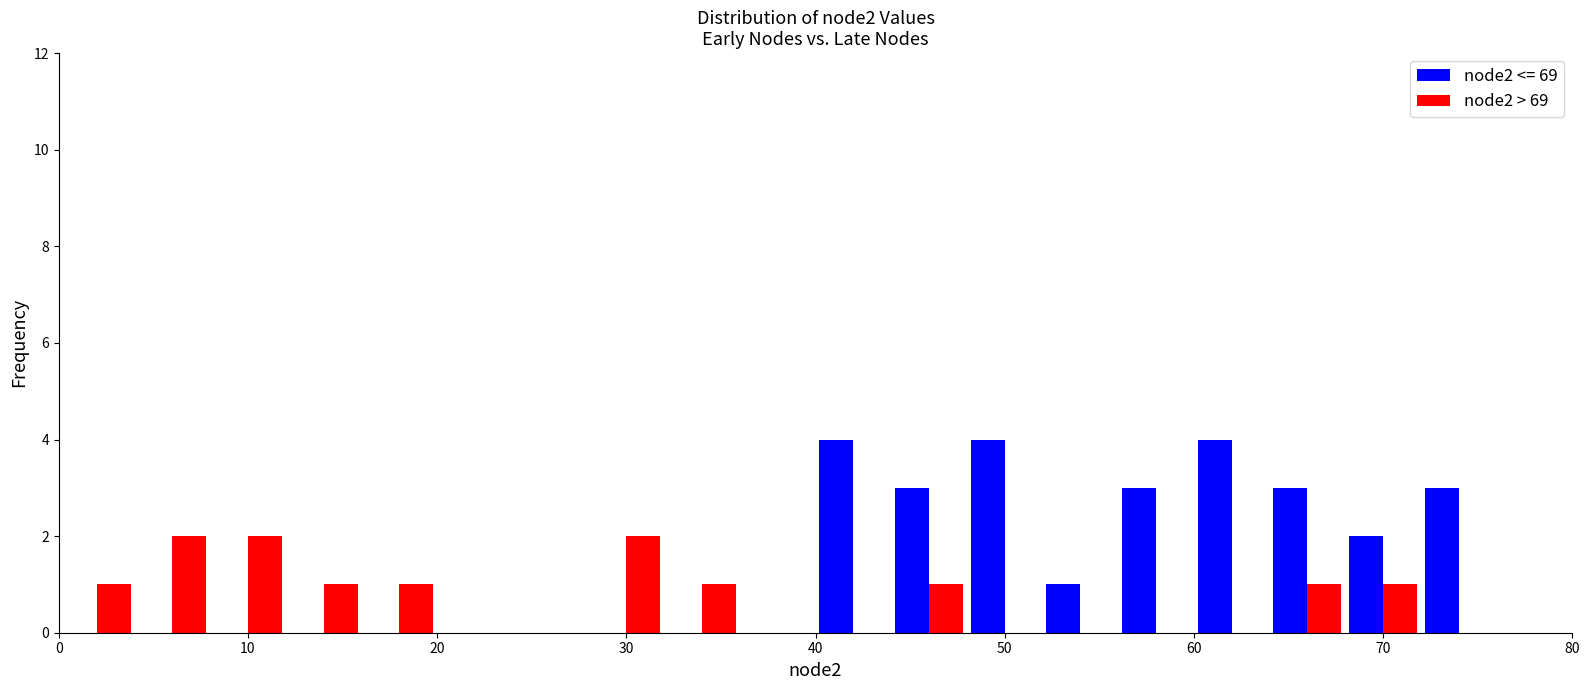

Reading left to right, transcribe this chart: for each range on the x-axis, give the height of each series' bar. The values are not printed on the chart, so give them approximately, as read against the axis.

0 to 4: node2 <= 69=0	node2 > 69=1
4 to 8: node2 <= 69=0	node2 > 69=2
8 to 12: node2 <= 69=0	node2 > 69=2
12 to 16: node2 <= 69=0	node2 > 69=1
16 to 20: node2 <= 69=0	node2 > 69=1
20 to 24: node2 <= 69=0	node2 > 69=0
24 to 28: node2 <= 69=0	node2 > 69=0
28 to 32: node2 <= 69=0	node2 > 69=2
32 to 36: node2 <= 69=0	node2 > 69=1
36 to 40: node2 <= 69=0	node2 > 69=0
40 to 44: node2 <= 69=4	node2 > 69=0
44 to 48: node2 <= 69=3	node2 > 69=1
48 to 52: node2 <= 69=4	node2 > 69=0
52 to 56: node2 <= 69=1	node2 > 69=0
56 to 60: node2 <= 69=3	node2 > 69=0
60 to 64: node2 <= 69=4	node2 > 69=0
64 to 68: node2 <= 69=3	node2 > 69=1
68 to 72: node2 <= 69=2	node2 > 69=1
72 to 76: node2 <= 69=3	node2 > 69=0
76 to 80: node2 <= 69=0	node2 > 69=0